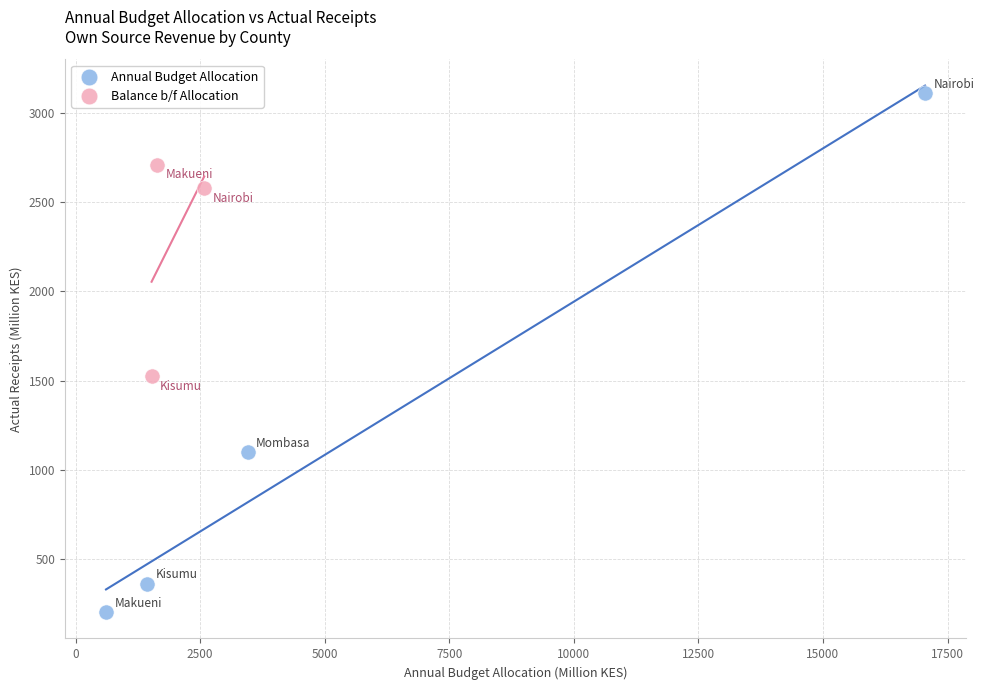

Which series contains the highest Y value?

Annual Budget Allocation